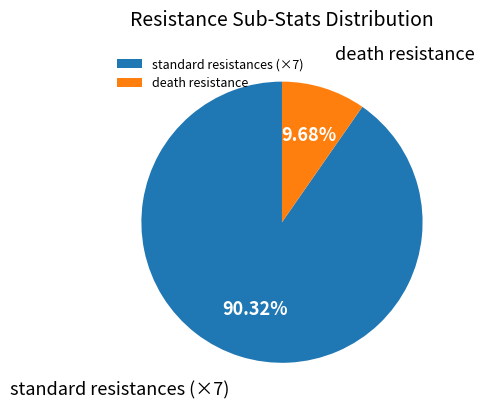

Which slice is the smallest?

death resistance